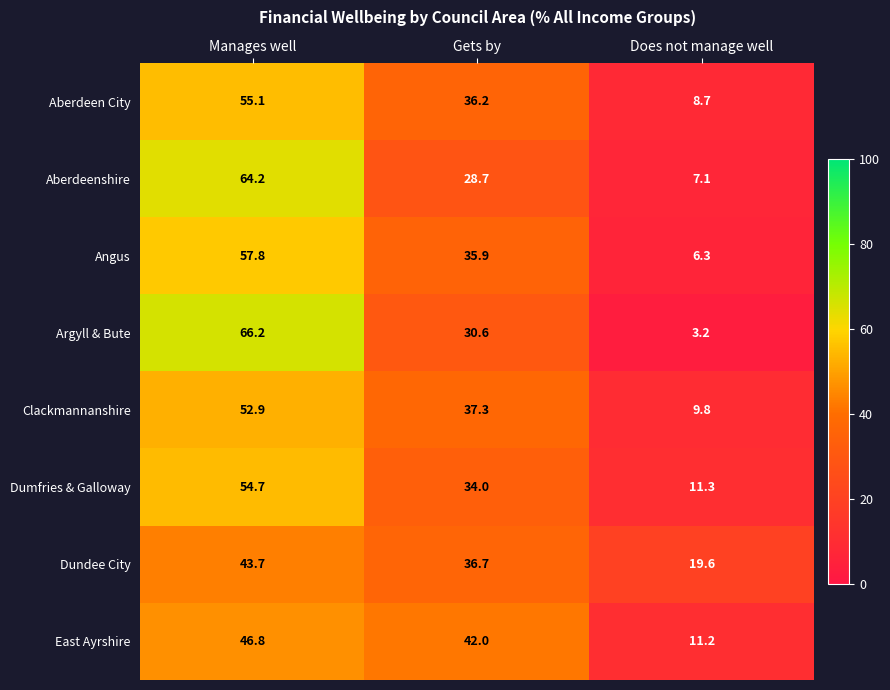

What is the difference between the highest and lowest values at Manages well?

22.5